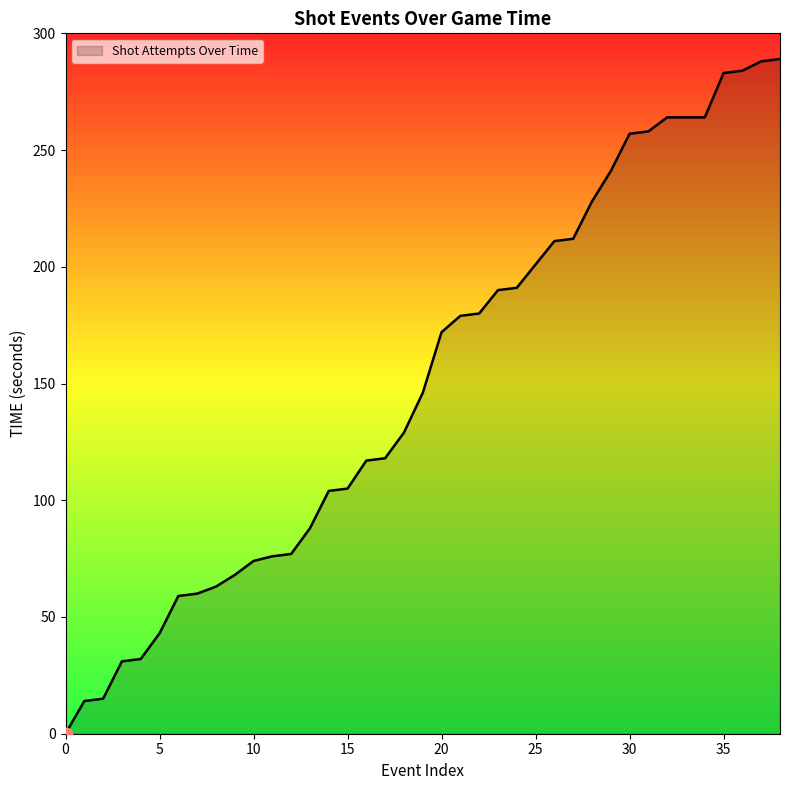

What is the maximum value shown in the chart?

289